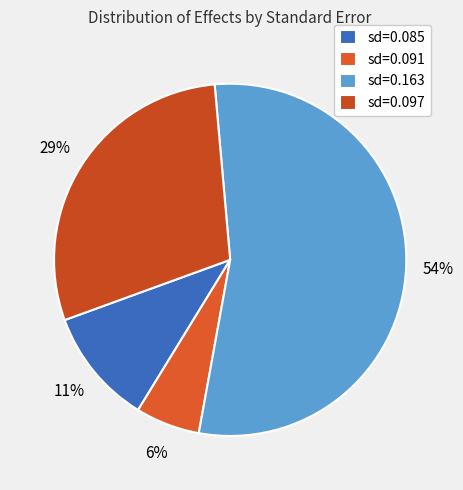

How many segments does this pie chart have?

4